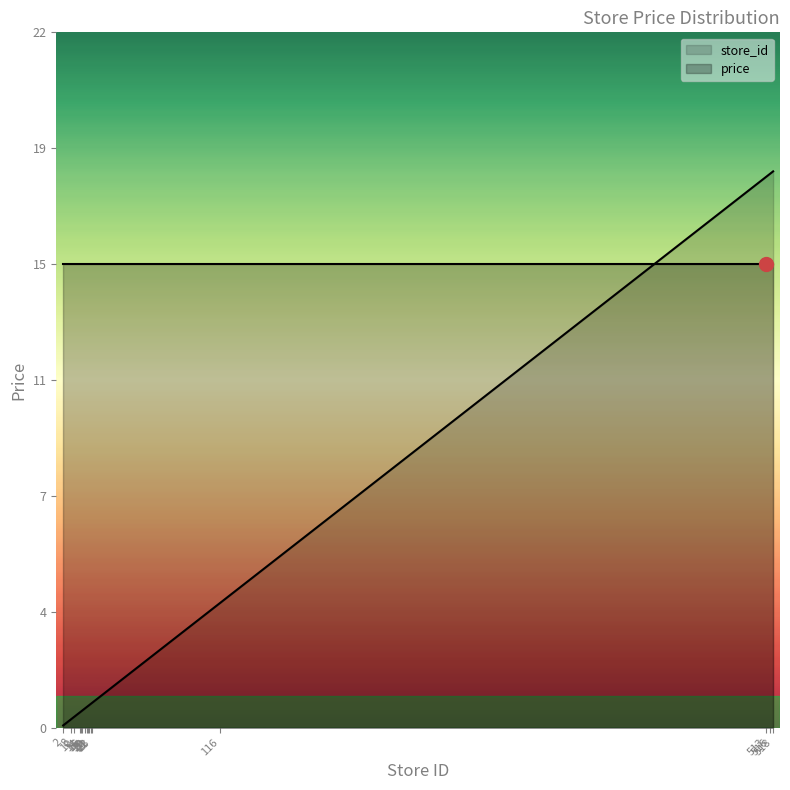

Reading left to right, list all the values displayed in this chart.

0.1	0.3	0.3	0.5	0.5	0.6	0.6	0.7	0.7	0.7	0.8	0.8	4.0	17.7	17.8	17.9